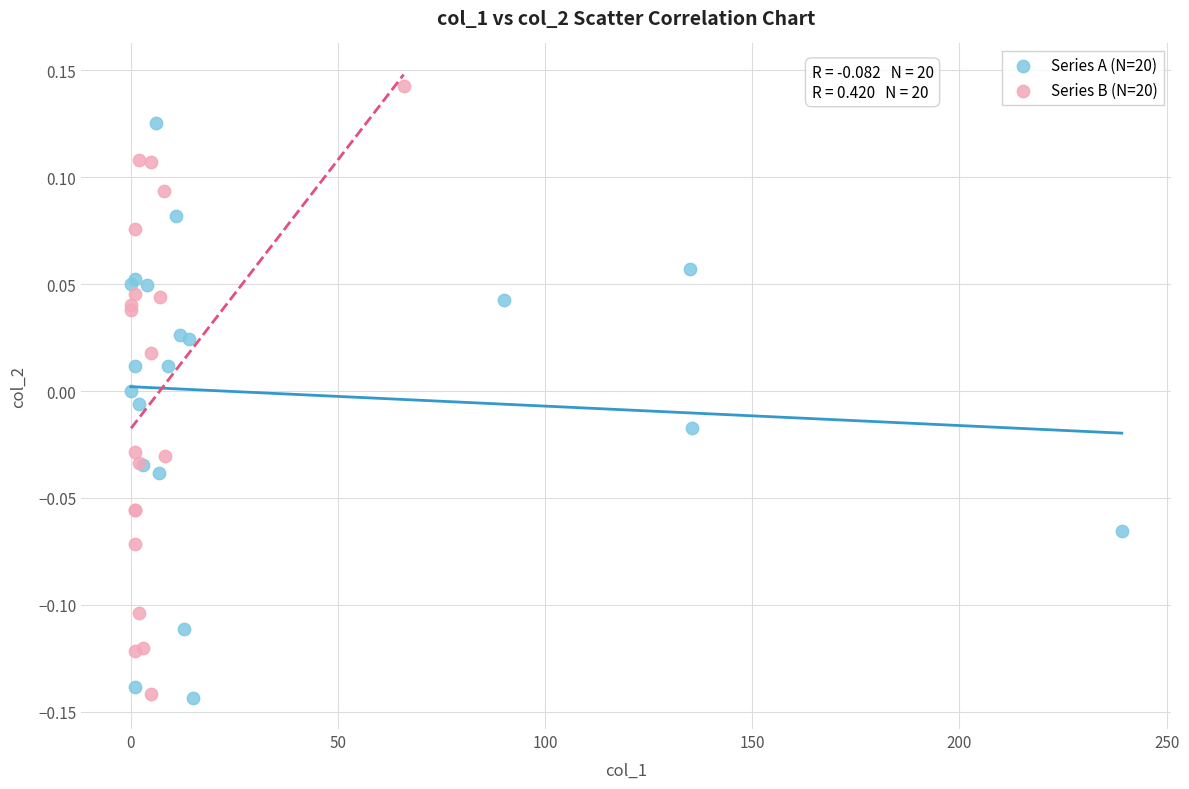

Which series contains the highest Y value?

Series B (N=20)